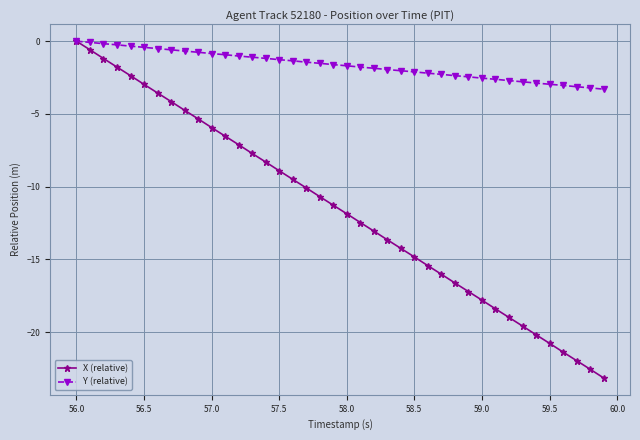

True or false: X (relative) has more than 2 points higher than both neighbors.

False